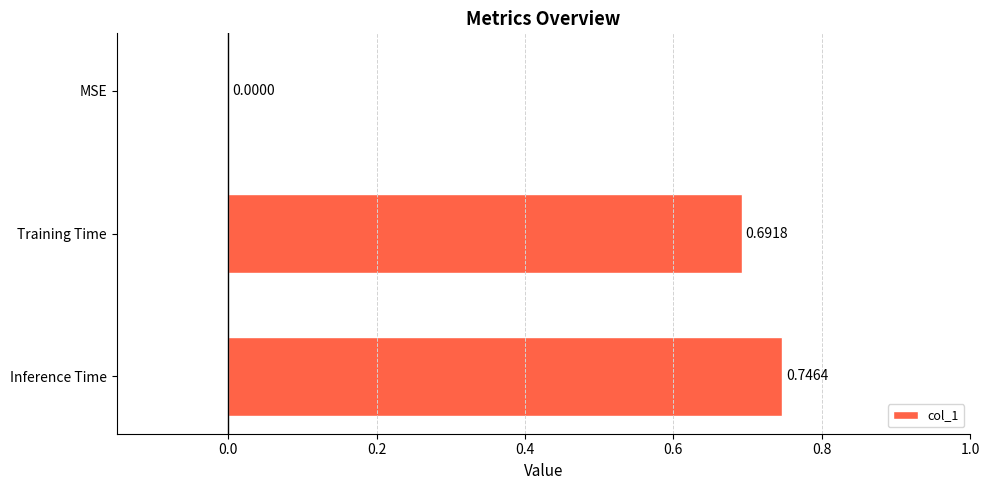

At which category does the chart reach its peak across all series?

Inference Time